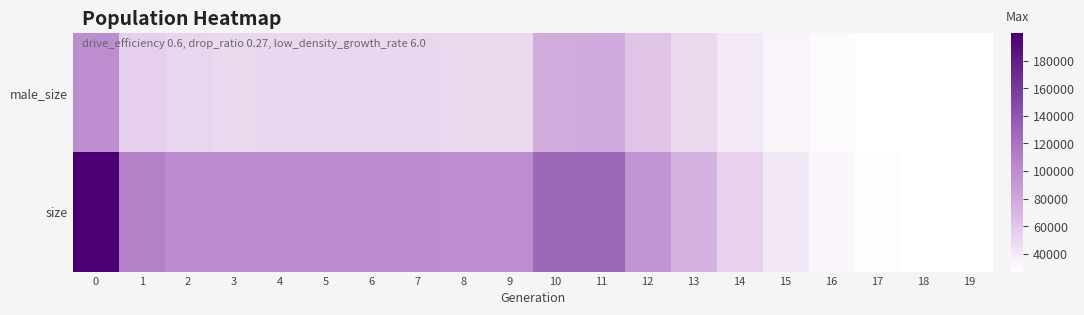

At how many categories does at least one series exceed 132054?

1